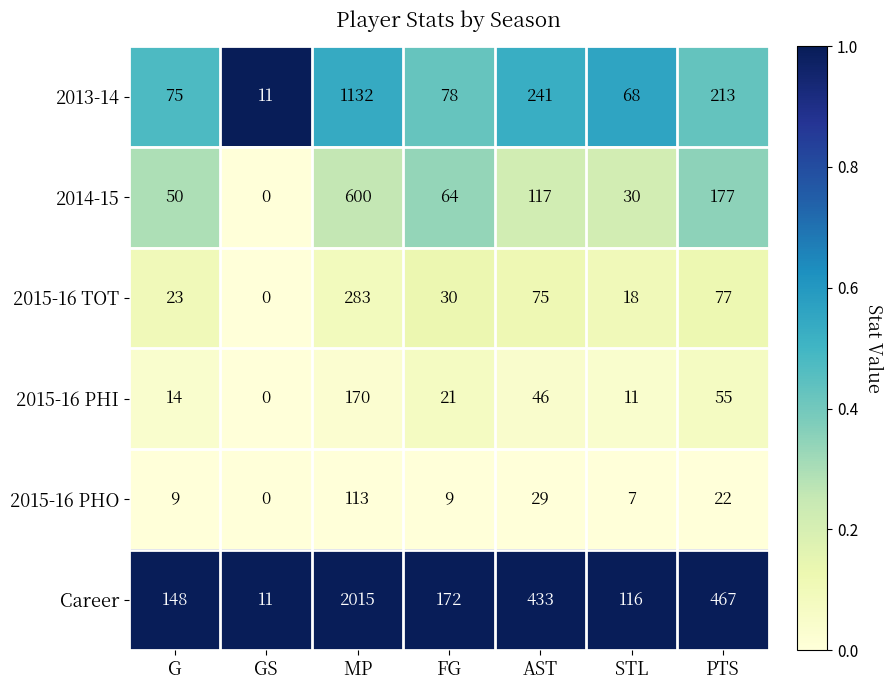

What is the sum of the 2015-16 PHO values at FG and G?

18